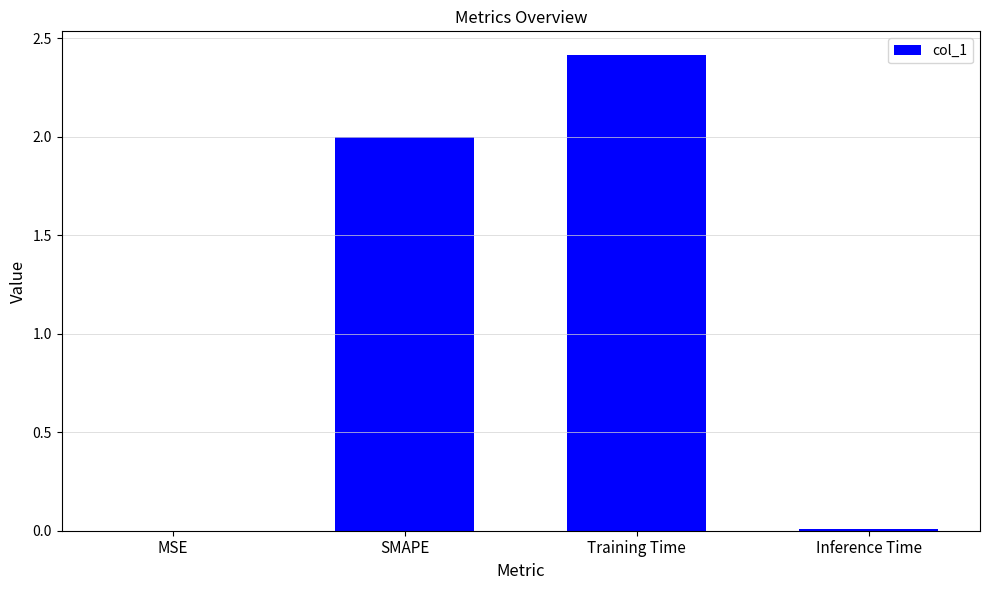

Read the value at SMAPE.

2.0